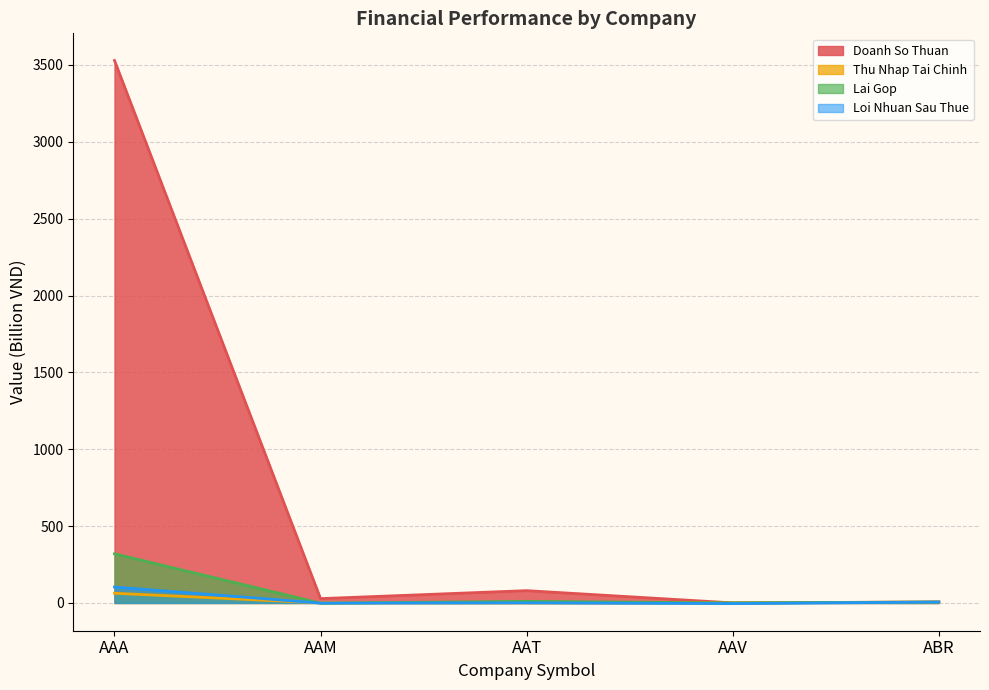

True or false: Loi Nhuan Sau Thue has a value of 0.7 at AAT.

True